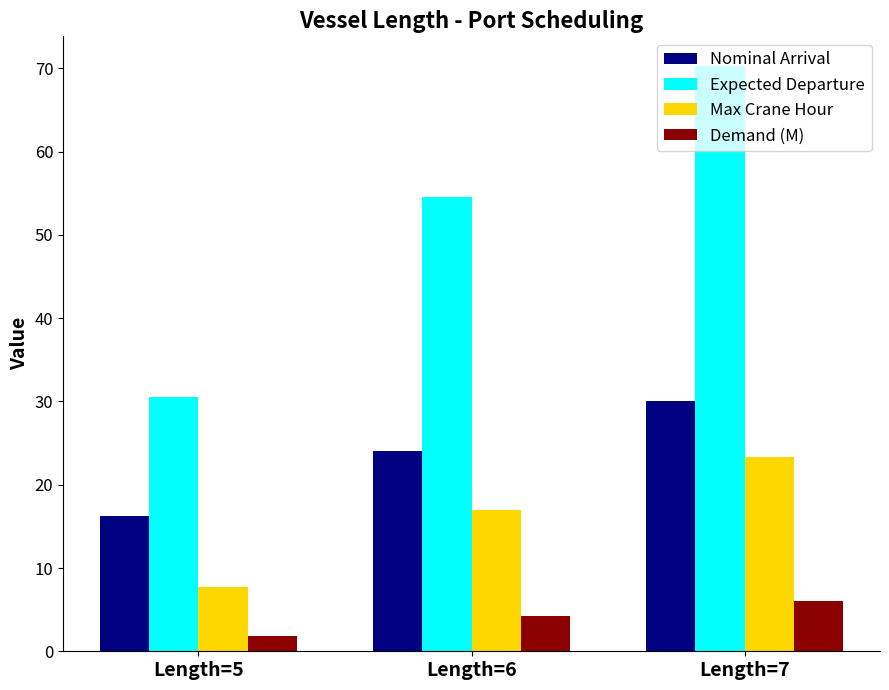

Which series has the largest total across all categories?

Expected Departure